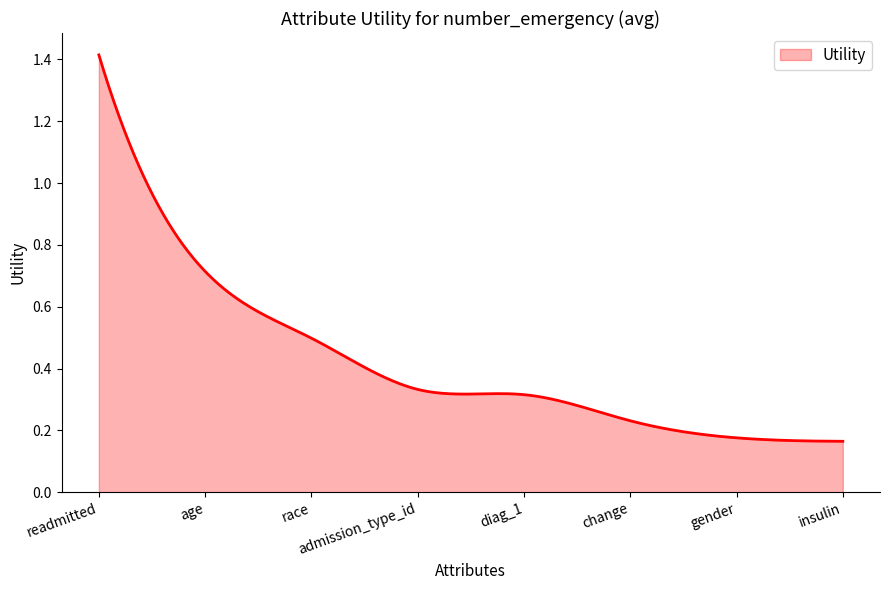

Does the chart have visible grid lines?

No